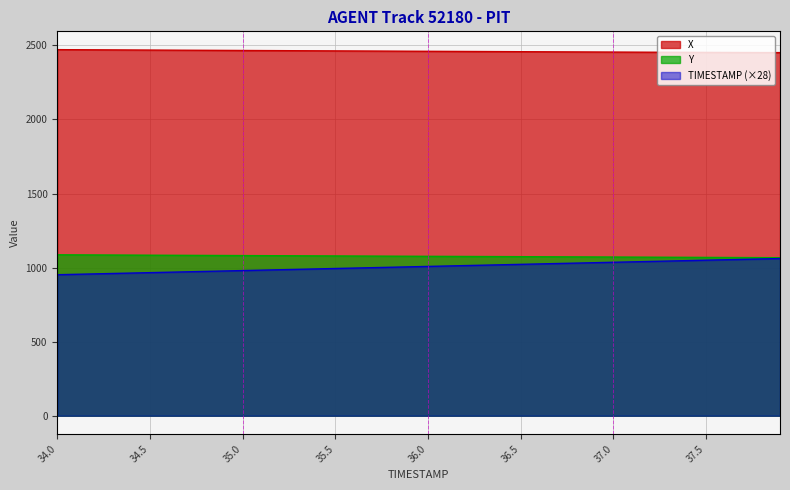

Is the value of X at 37.1 greater than the value of TIMESTAMP at 35.2?

Yes